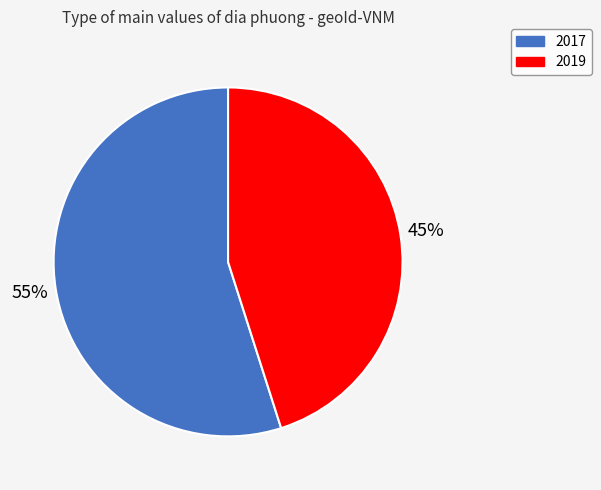

Count the number of slices in the pie.

2